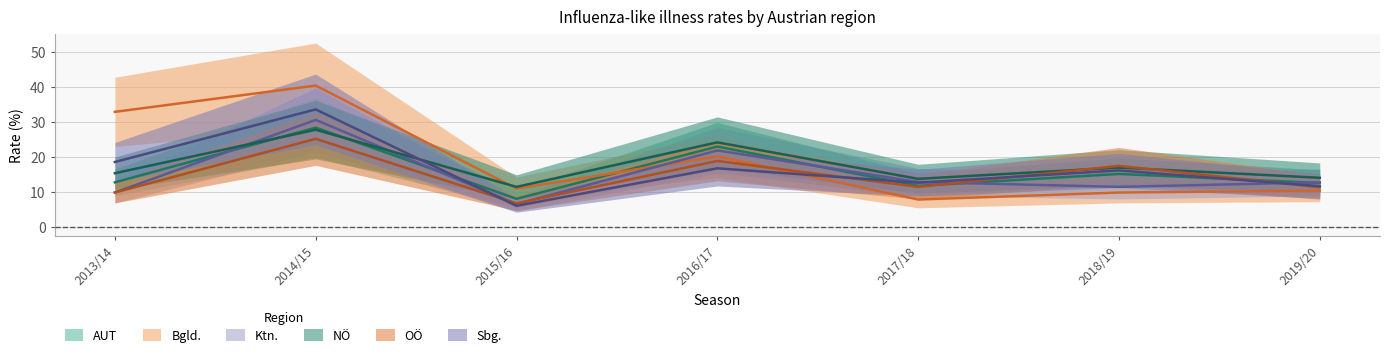

Rank the categories by OÖ value from highest to lowest.

2014/15, 2016/17, 2018/19, 2017/18, 2019/20, 2013/14, 2015/16